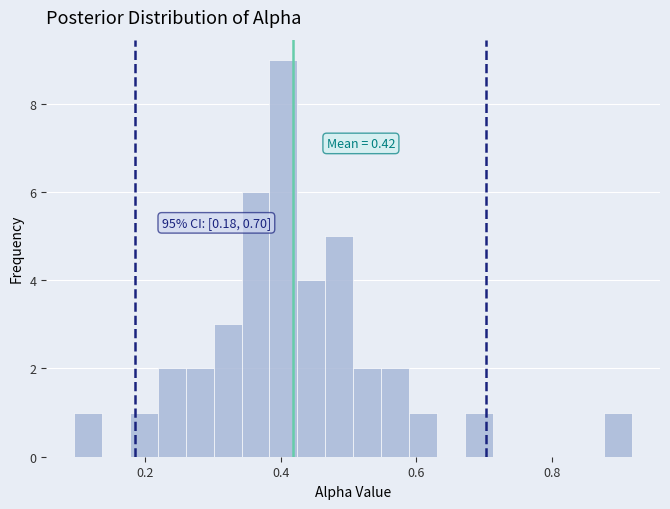

Read against the x-axis, roughly where is the centre of the tallest bar?

0.40